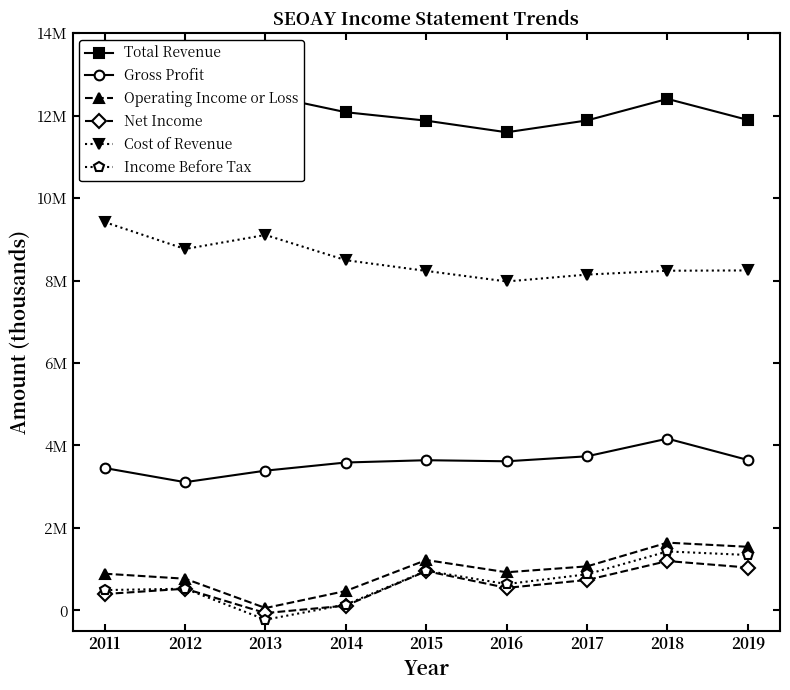

What are all the series names shown in the legend?

Total Revenue, Gross Profit, Operating Income or Loss, Net Income, Cost of Revenue, Income Before Tax